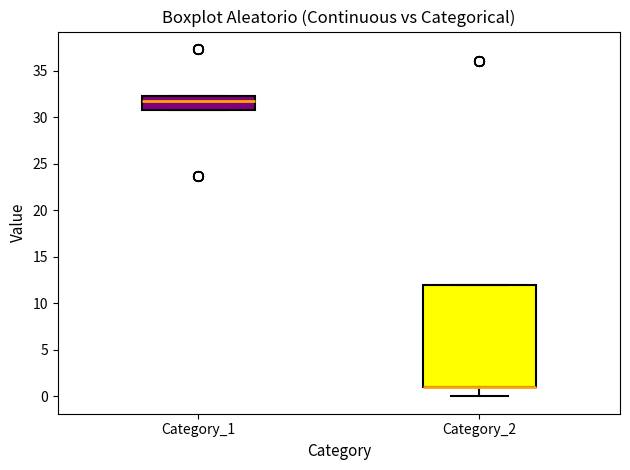

Where does the median line of the box for Category_1 sit on the y-axis? The values are not printed on the chart, so give them approximately, as read against the axis.

31.5